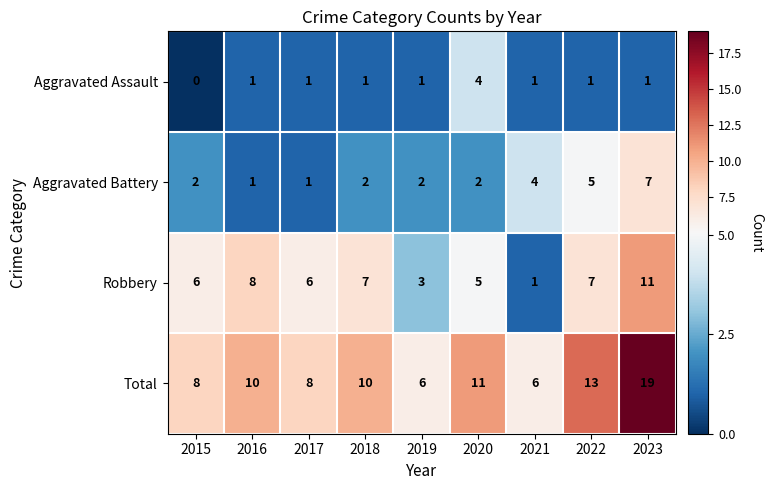

List the series in order of their overall mean, highest first.

Total, Robbery, Aggravated Battery, Aggravated Assault